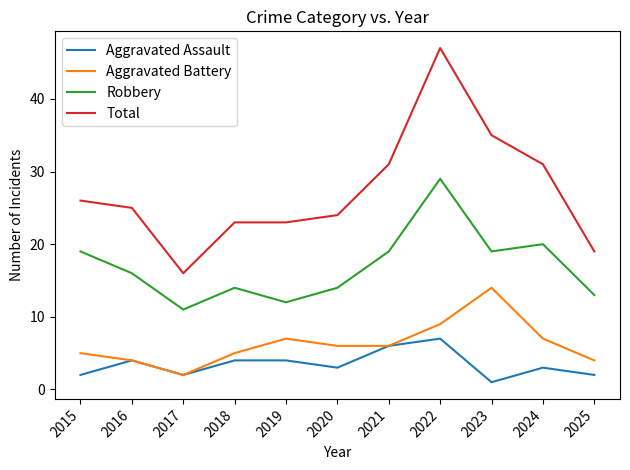

Reading right to left, list all the values displayed in this chart.

Aggravated Assault: 2025=2	2024=3	2023=1	2022=7	2021=6	2020=3	2019=4	2018=4	2017=2	2016=4	2015=2
Aggravated Battery: 2025=4	2024=7	2023=14	2022=9	2021=6	2020=6	2019=7	2018=5	2017=2	2016=4	2015=5
Robbery: 2025=13	2024=20	2023=19	2022=29	2021=19	2020=14	2019=12	2018=14	2017=11	2016=16	2015=19
Total: 2025=19	2024=31	2023=35	2022=47	2021=31	2020=24	2019=23	2018=23	2017=16	2016=25	2015=26